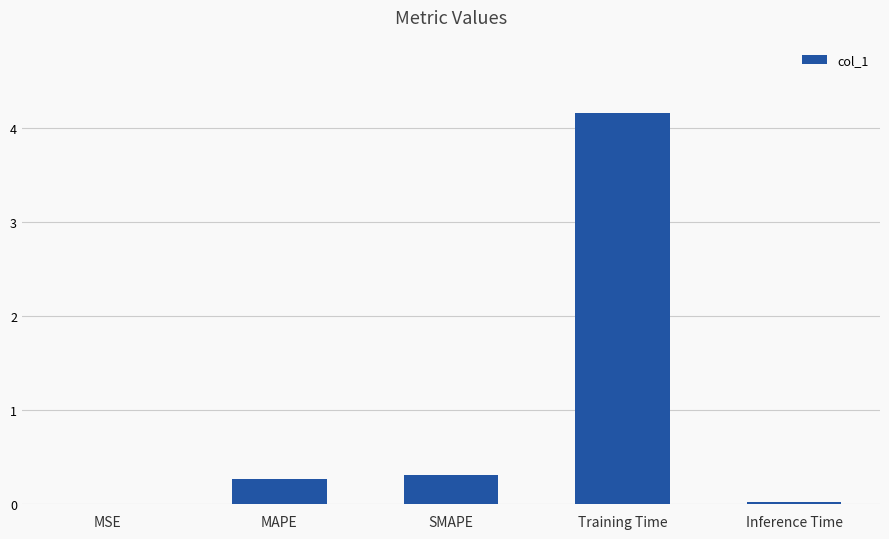

What is the maximum value shown in the chart?

4.2